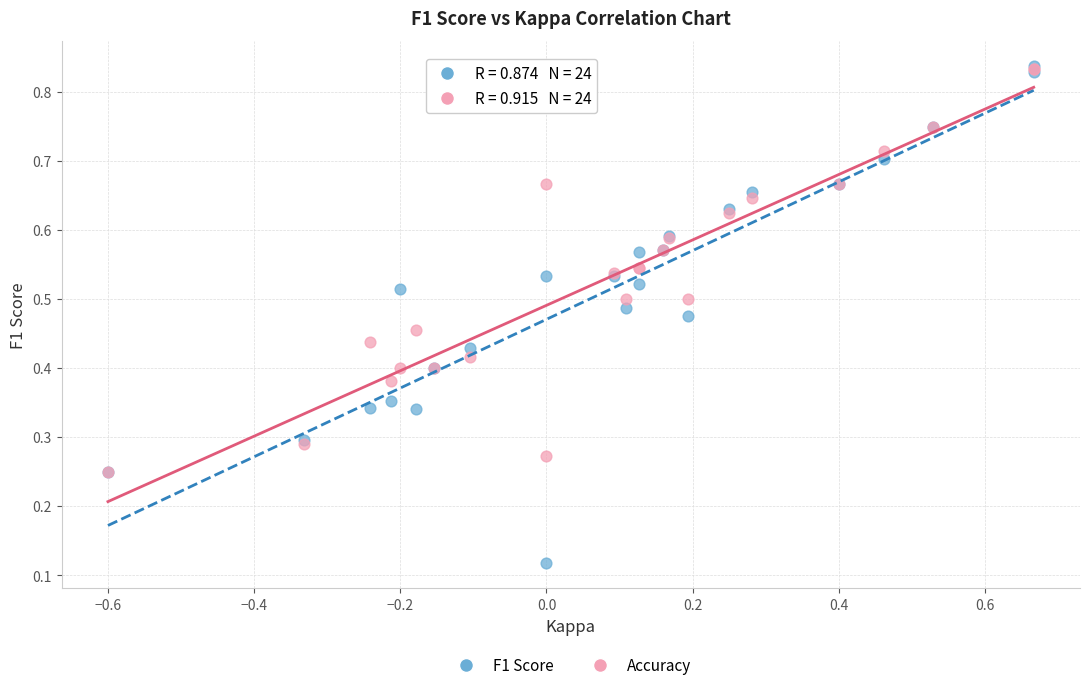

What are all the series names shown in the legend?

F1 Score, Accuracy